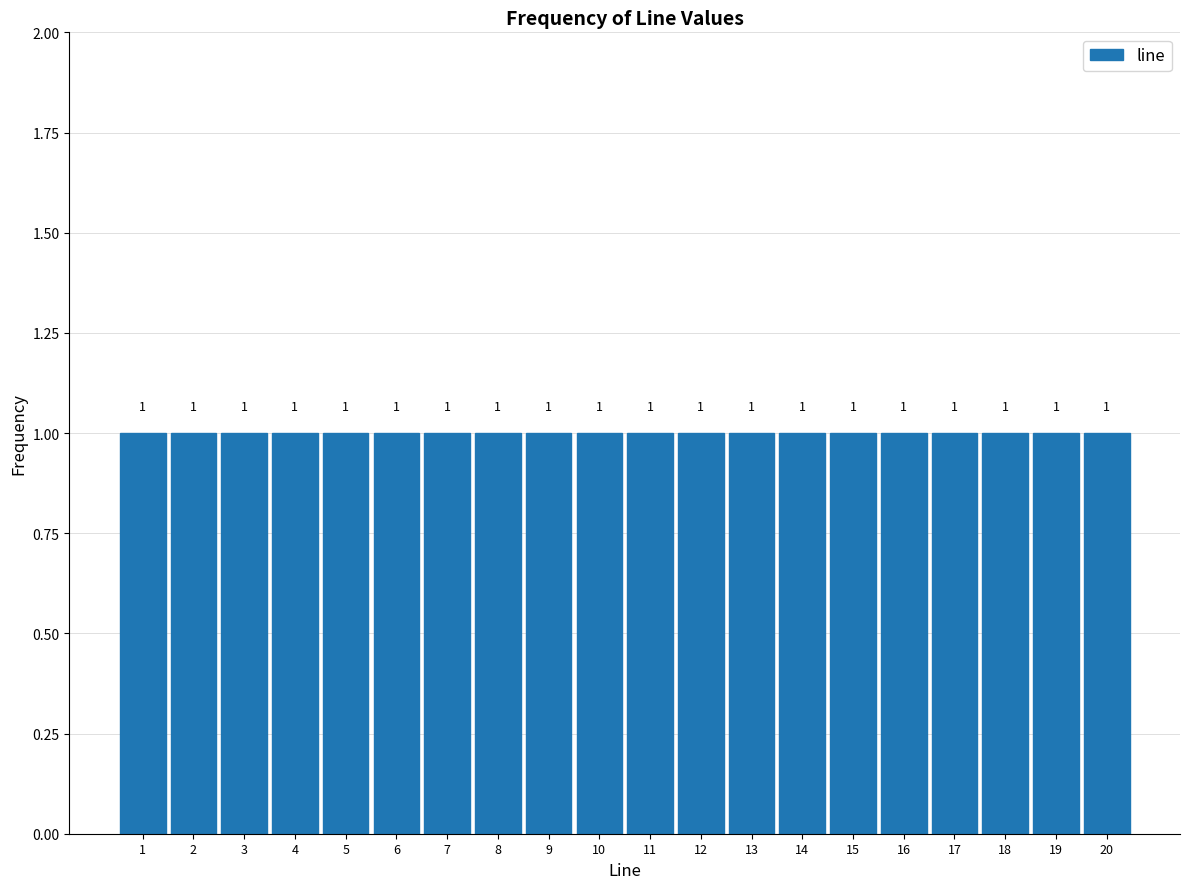

Reading left to right, list every bar in this chart as the range it spans on the x-axis followed by its height.

0.5 to 1.5: 1
1.5 to 2.5: 1
2.5 to 3.5: 1
3.5 to 4.5: 1
4.5 to 5.5: 1
5.5 to 6.5: 1
6.5 to 7.5: 1
7.5 to 8.5: 1
8.5 to 9.5: 1
9.5 to 10.5: 1
10.5 to 11.5: 1
11.5 to 12.5: 1
12.5 to 13.5: 1
13.5 to 14.5: 1
14.5 to 15.5: 1
15.5 to 16.5: 1
16.5 to 17.5: 1
17.5 to 18.5: 1
18.5 to 19.5: 1
19.5 to 20.5: 1